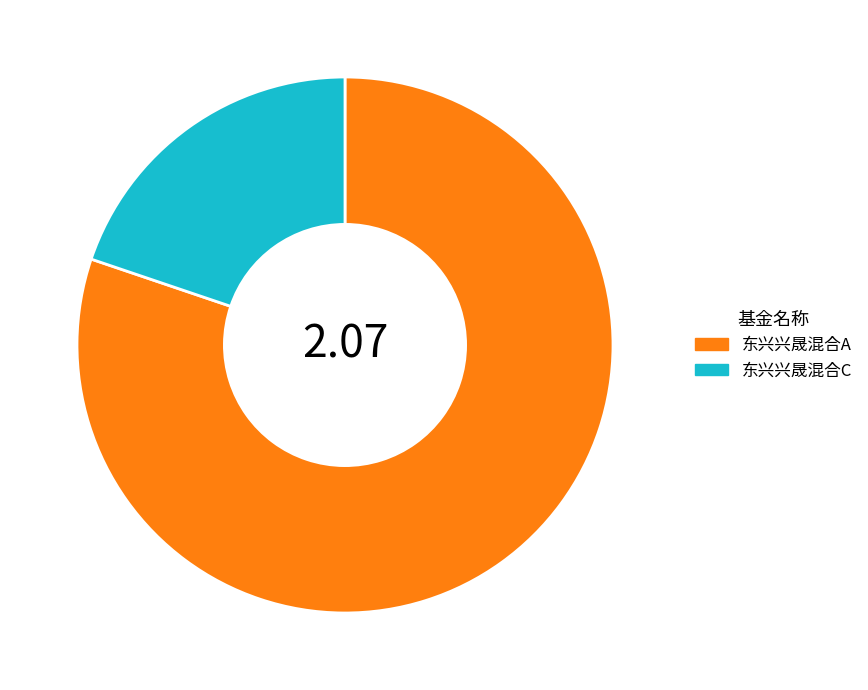

Combined, do 东兴兴晟混合C and 东兴兴晟混合A account for over 50%?

Yes